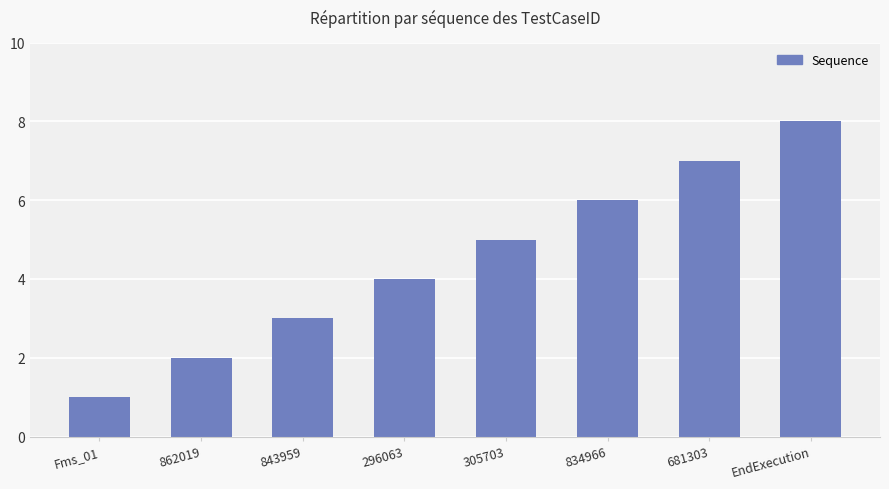

Rank the categories by value from highest to lowest.

EndExecution, 681303, 834966, 305703, 296063, 843959, 862019, Fms_01